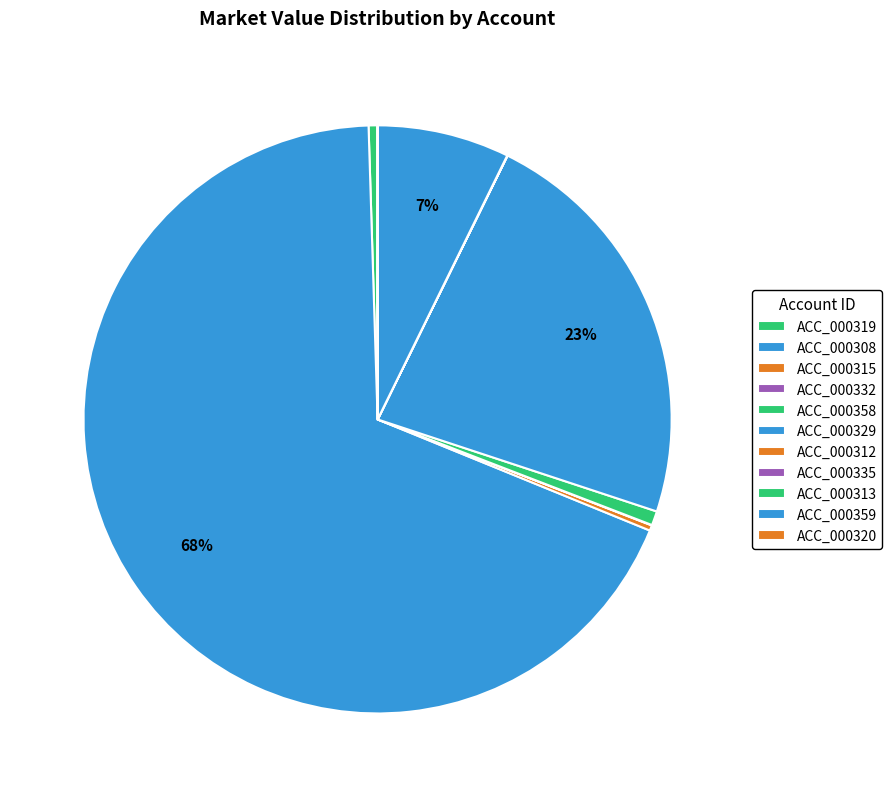

Combined, do ACC_000312 and ACC_000329 account for over 50%?

No